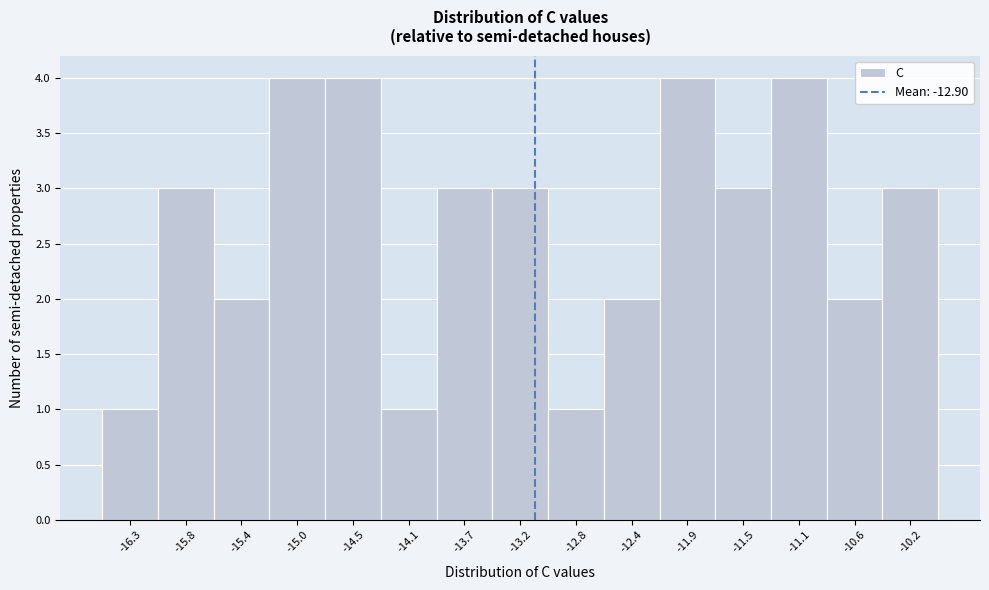

Reading left to right, transcribe all the data shown in this chart.

-16.3=1	-15.8=3	-15.4=2	-15.0=4	-14.5=4	-14.1=1	-13.7=3	-13.2=3	-12.8=1	-12.4=2	-11.9=4	-11.5=3	-11.1=4	-10.6=2	-10.2=3